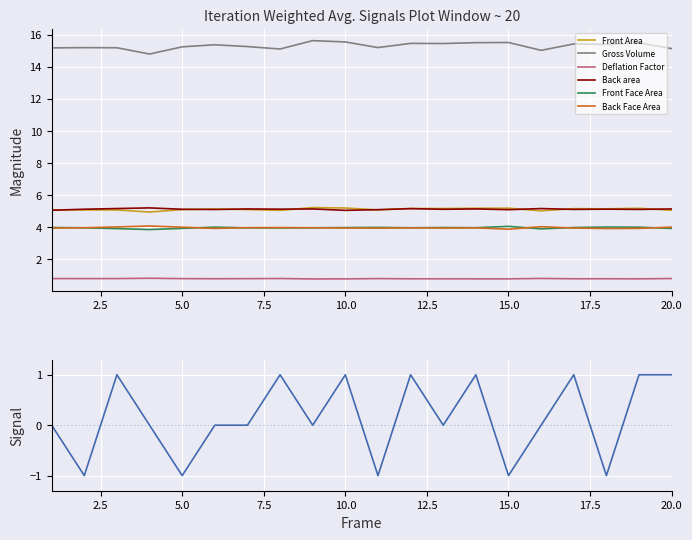

What are all the series names shown in the legend?

Front Area, Gross Volume, Deflation Factor, Back area, Front Face Area, Back Face Area